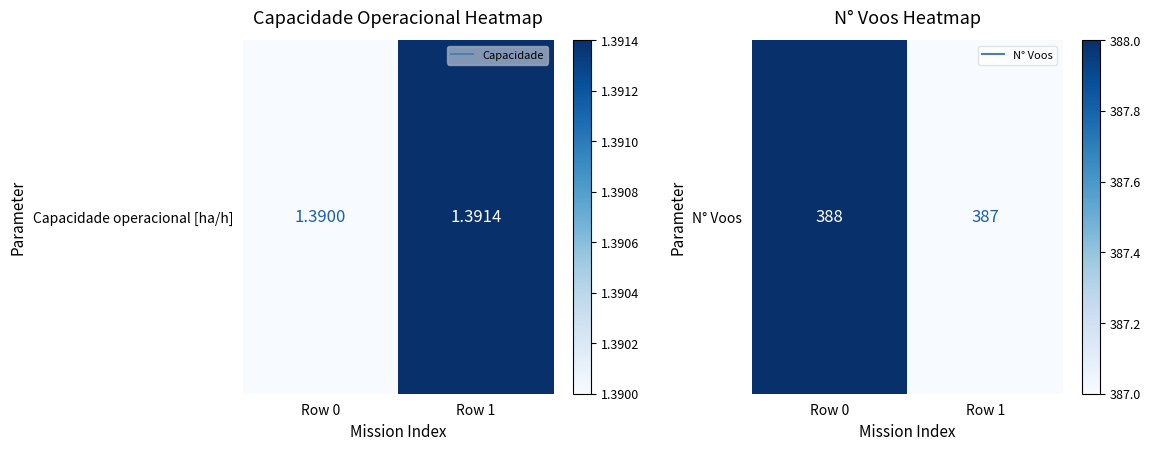

List the labels in order of value, largest first.

Row 0, Row 1